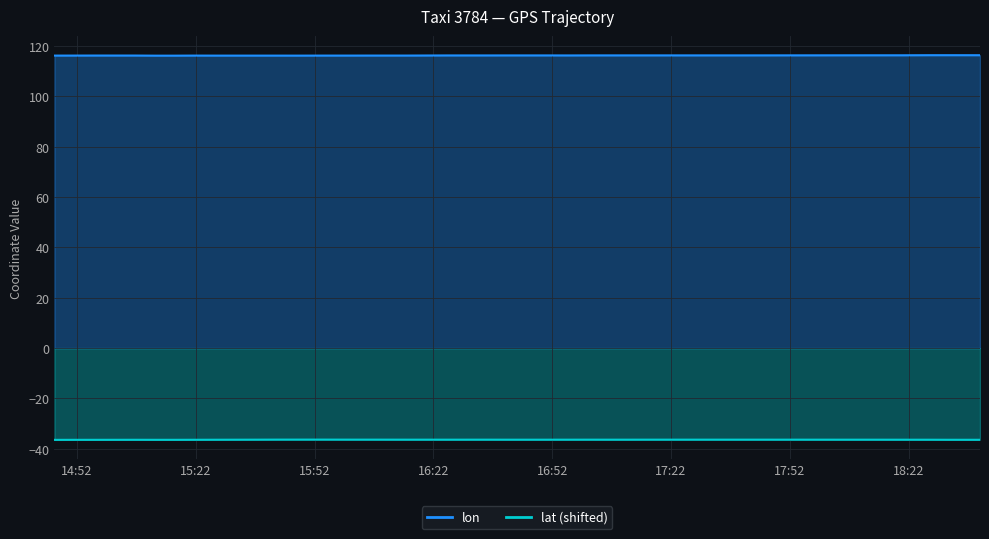

Reading right to left, extract all data points from this chart.

lat: -36.4	-36.4	-36.4	-36.4	-36.4	-36.4	-36.4	-36.4	-36.4	-36.4	-36.4	-36.4	-36.4	-36.4	-36.4	-36.4	-36.4	-36.4	-36.4	-36.4	-36.4	-36.4	-36.4	-36.4	-36.4	-36.4	-36.4	-36.4	-36.4	-36.4	-36.4	-36.4	-36.4	-36.4	-36.5	-36.4	-36.4	-36.5	-36.5	-36.5
lon: 116.4	116.4	116.4	116.4	116.4	116.4	116.4	116.3	116.3	116.3	116.3	116.3	116.3	116.3	116.3	116.3	116.3	116.3	116.3	116.3	116.3	116.3	116.3	116.3	116.3	116.3	116.3	116.3	116.2	116.2	116.2	116.2	116.2	116.3	116.2	116.2	116.3	116.3	116.3	116.3